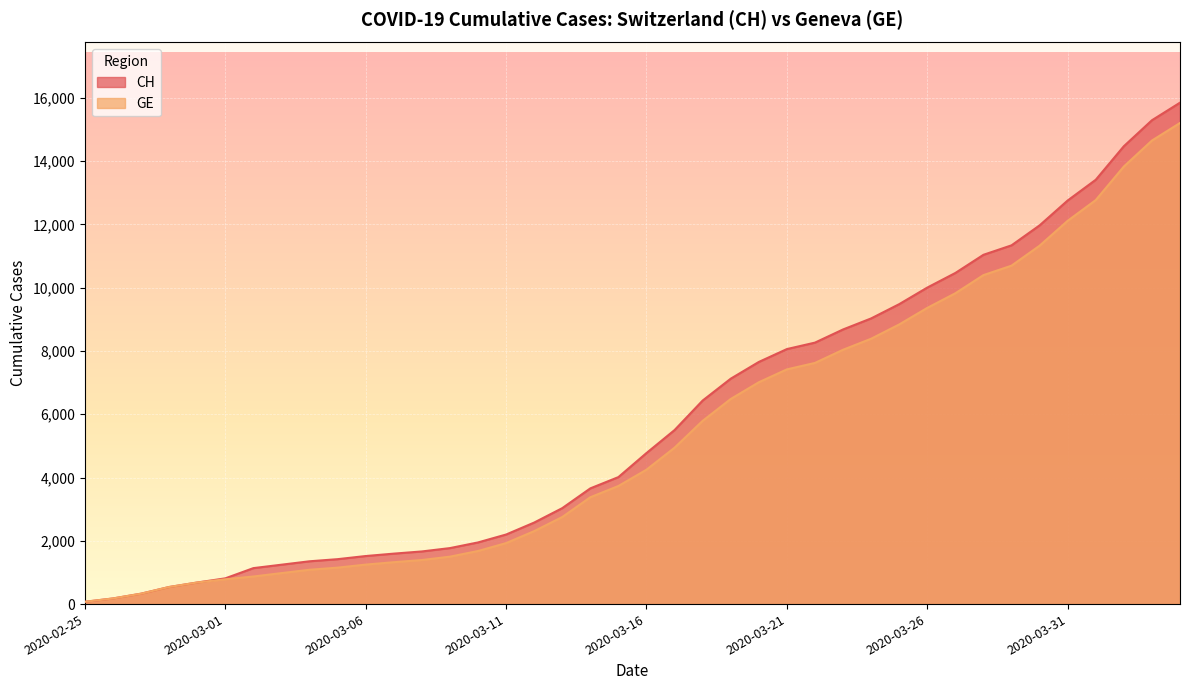

What is the approximate value of GE at 2020-03-19?

6483